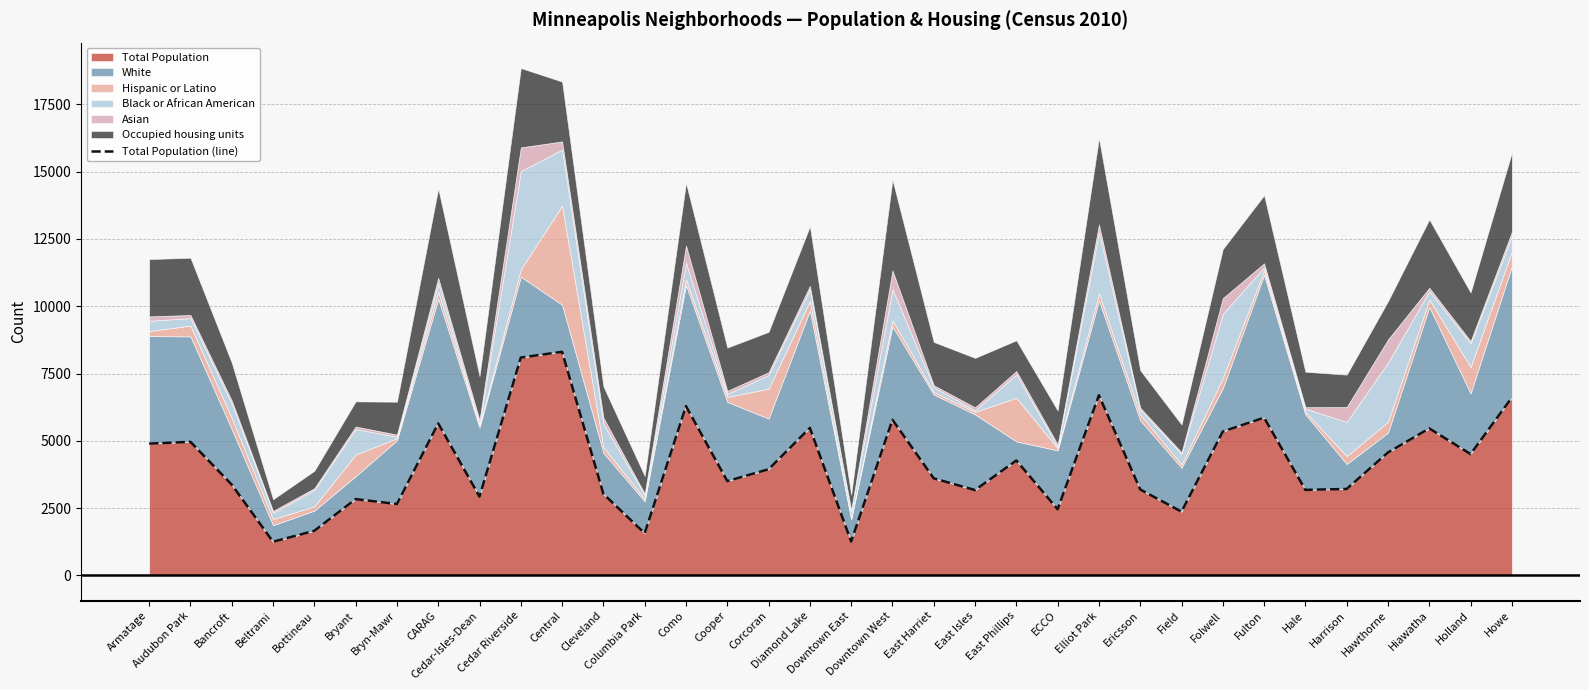

How many interior local peaks (higher than both neighbors) does the data have?

11